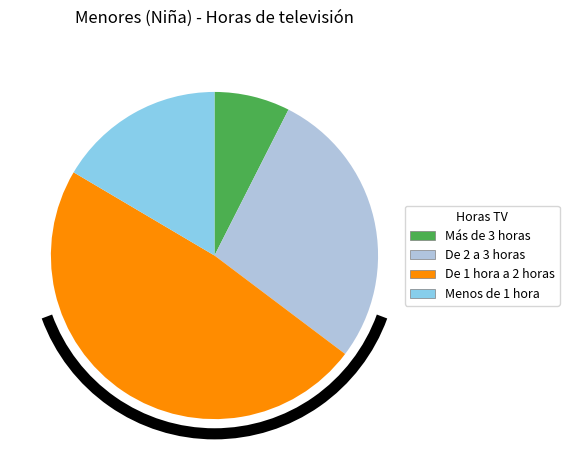

Between Más de 3 horas and De 1 hora a 2 horas, which is larger?

De 1 hora a 2 horas